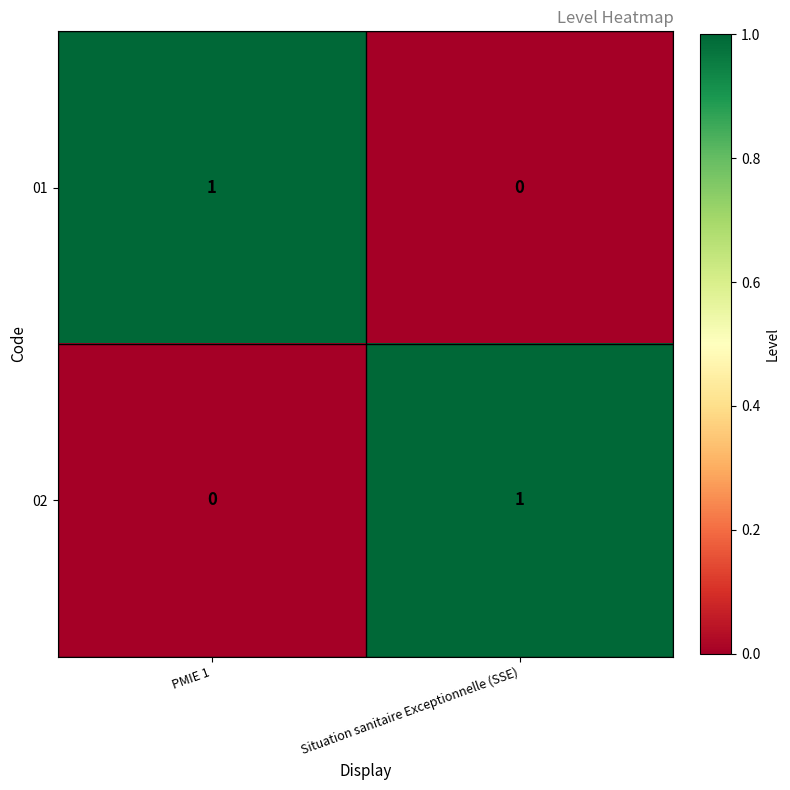

At which label does 02 reach its peak?

Situation sanitaire Exceptionnelle (SSE)